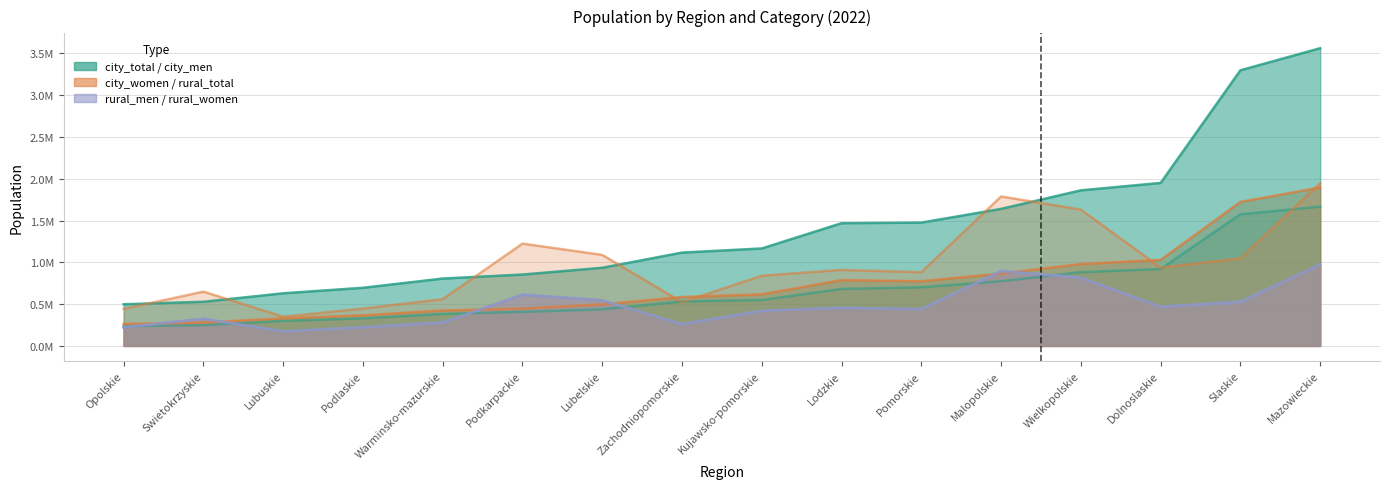

Which series has the largest total across all categories?

city_total